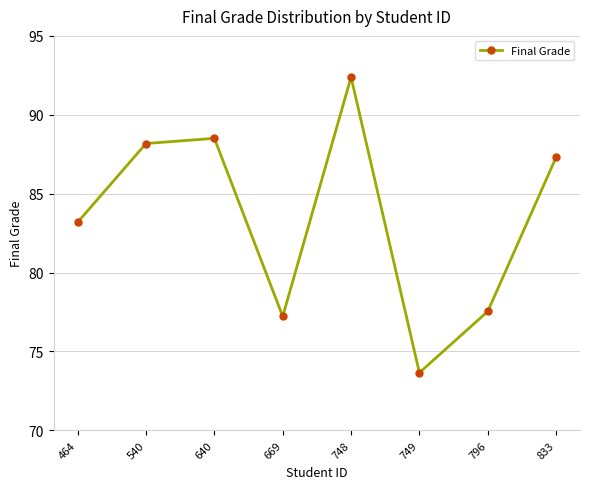

Rank the categories by value from highest to lowest.

748, 640, 540, 833, 464, 796, 669, 749